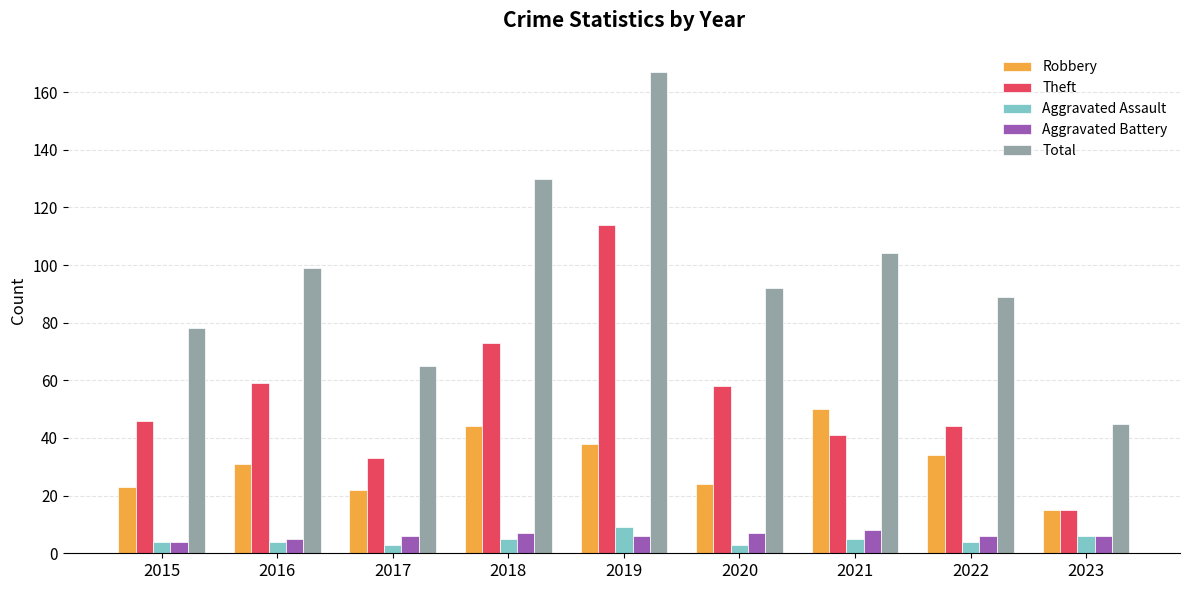

What is the spread (max minus min) of values at 2022?

85